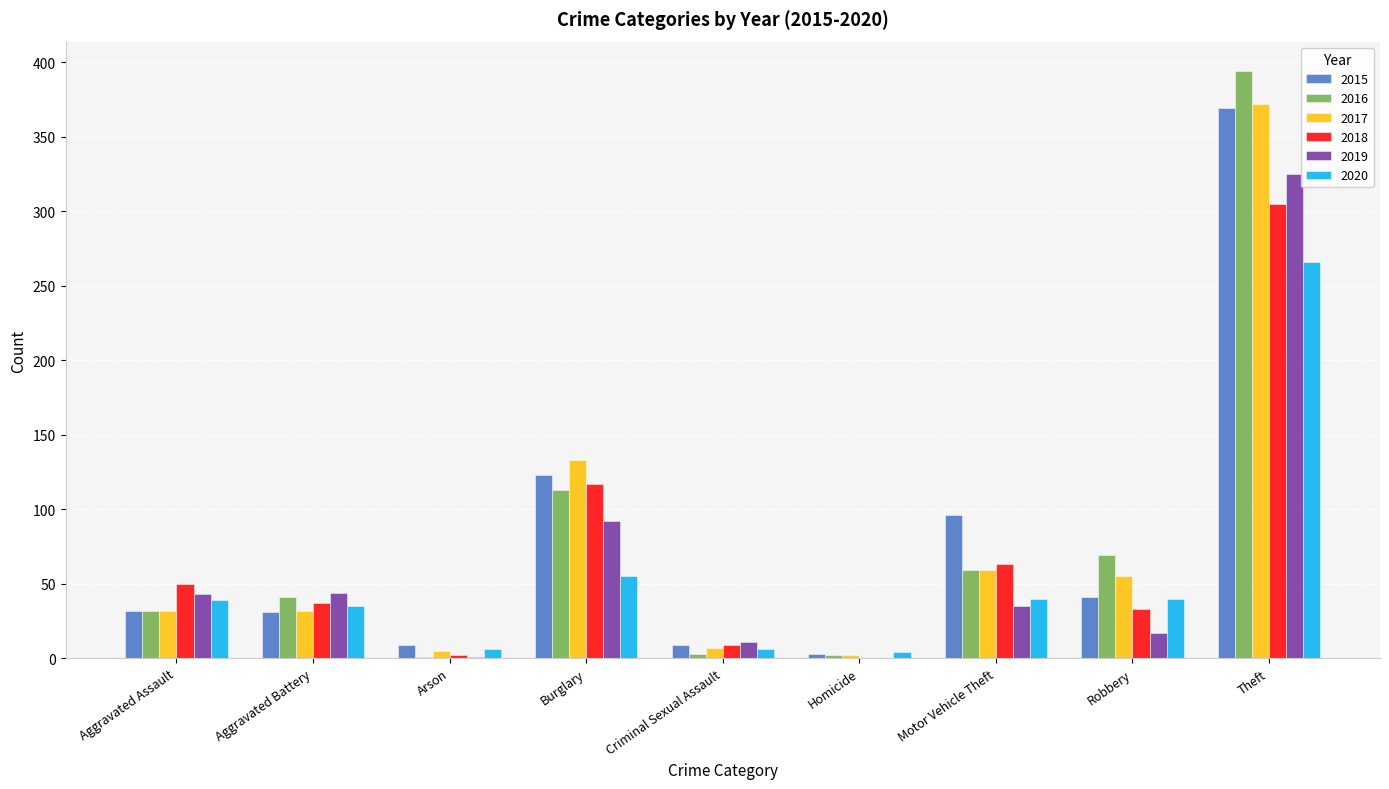

The value of 2020 at Burglary is 55. True or false?

True